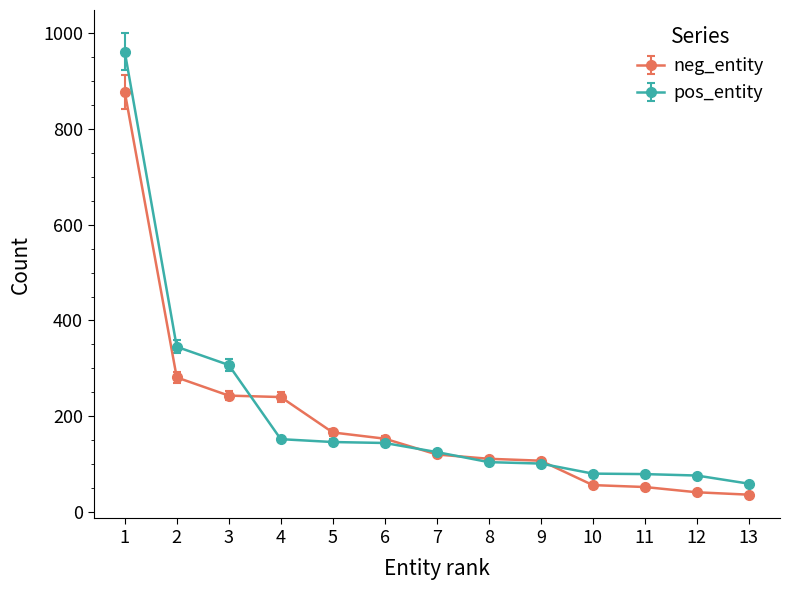

Between 7 and 13, which series saw the biggest shift?

neg_entity